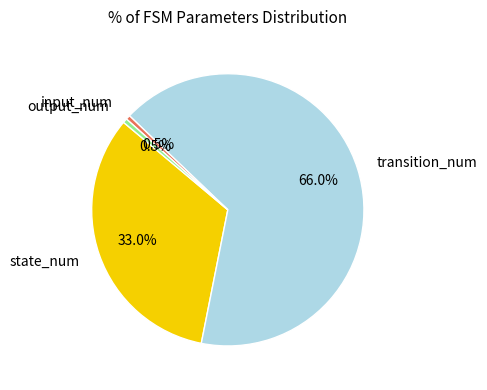

Does any single category account for the majority?

Yes